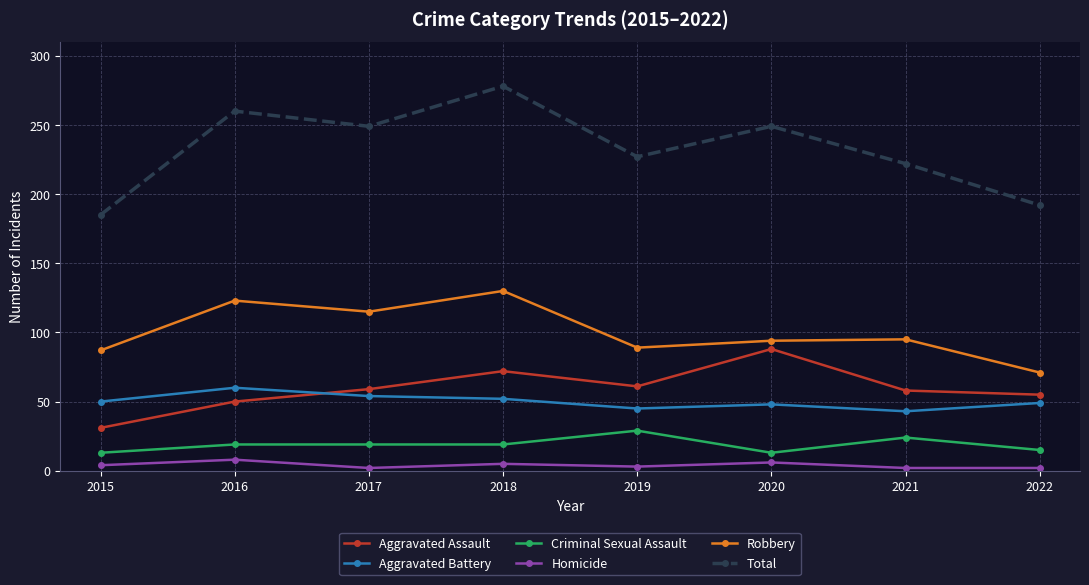

Which series changed the most between 2018 and 2022?

Total